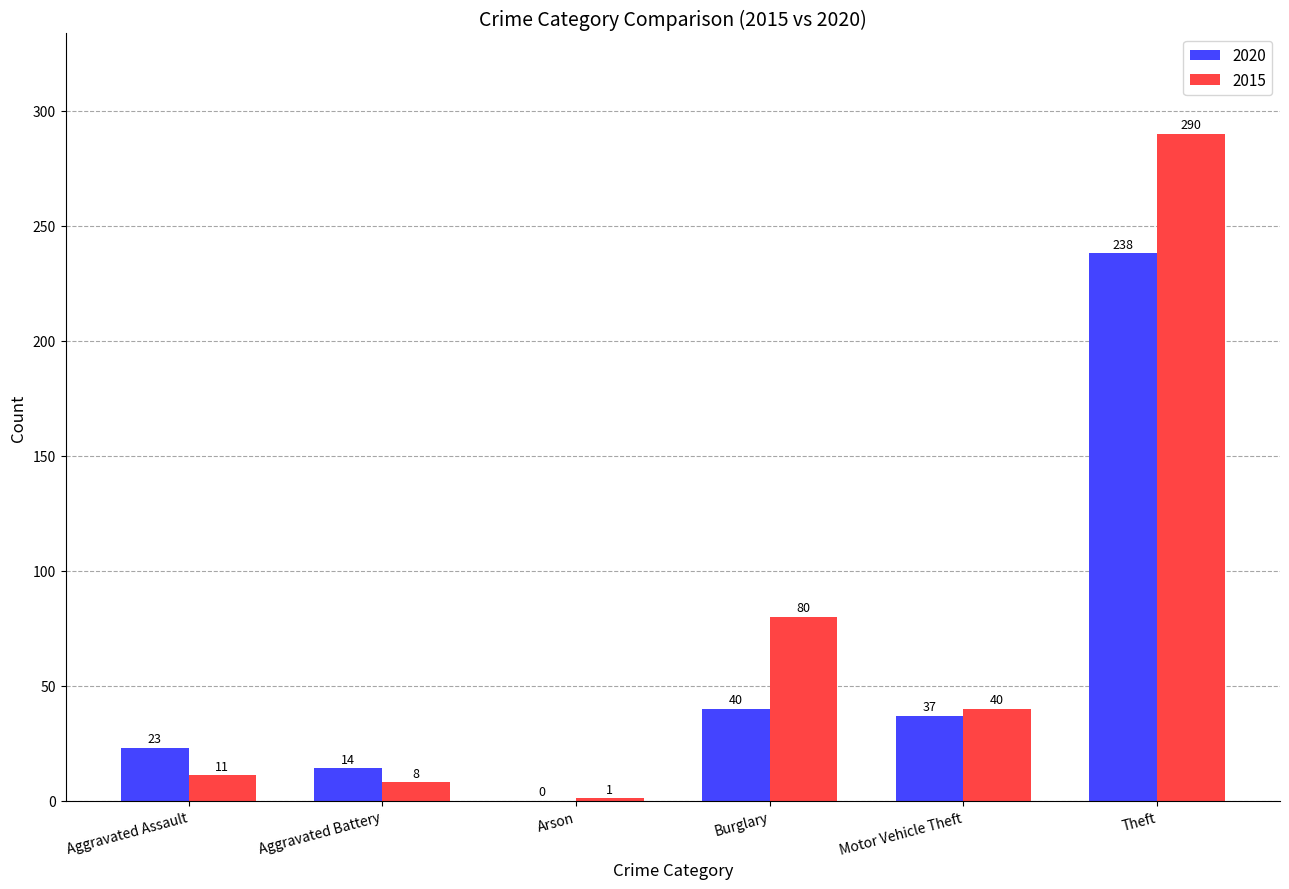

What value does the 2020 series have at Theft, to the nearest 5?

240